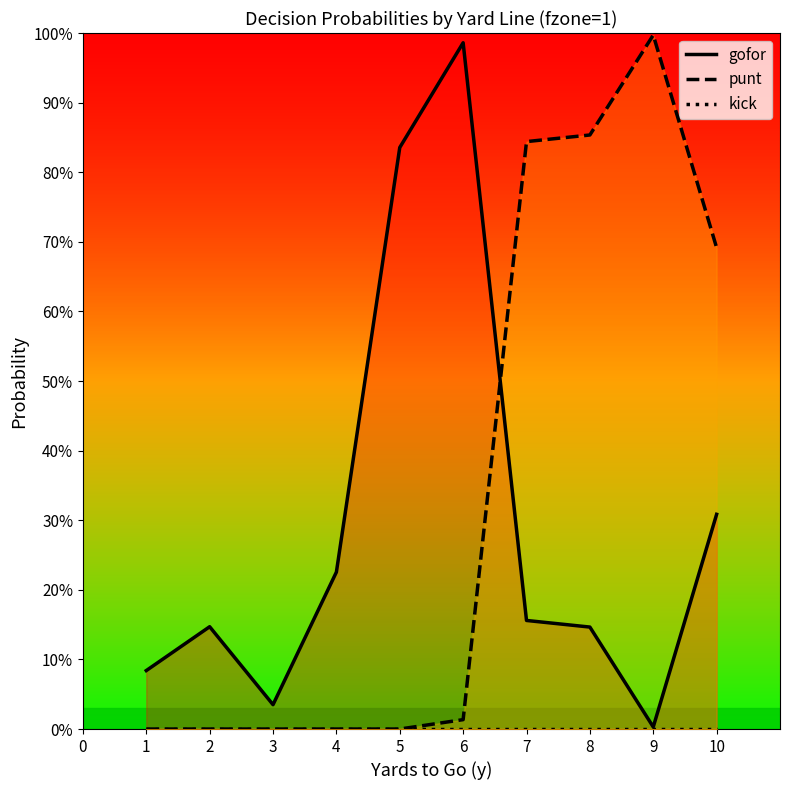

At which category is the sum across all series the highest?

7